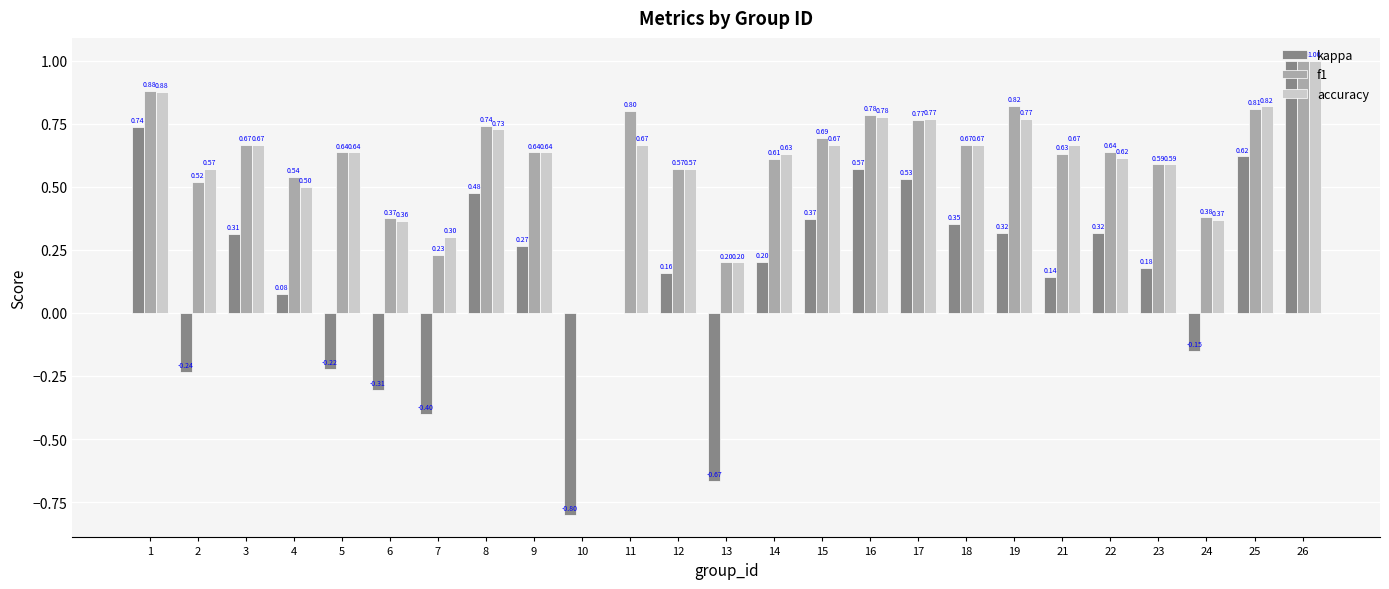

What is the total value across all series at 26?

3.0